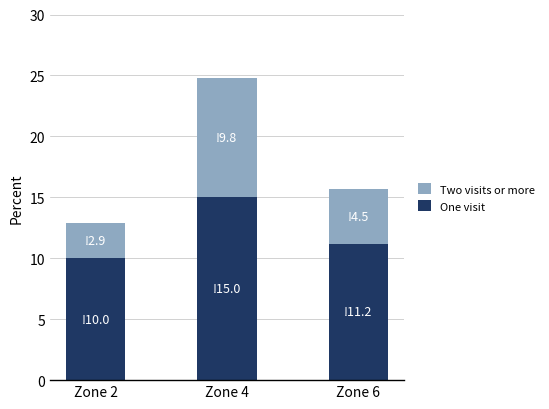

Count the One visit values in the range 10 to 15.

3